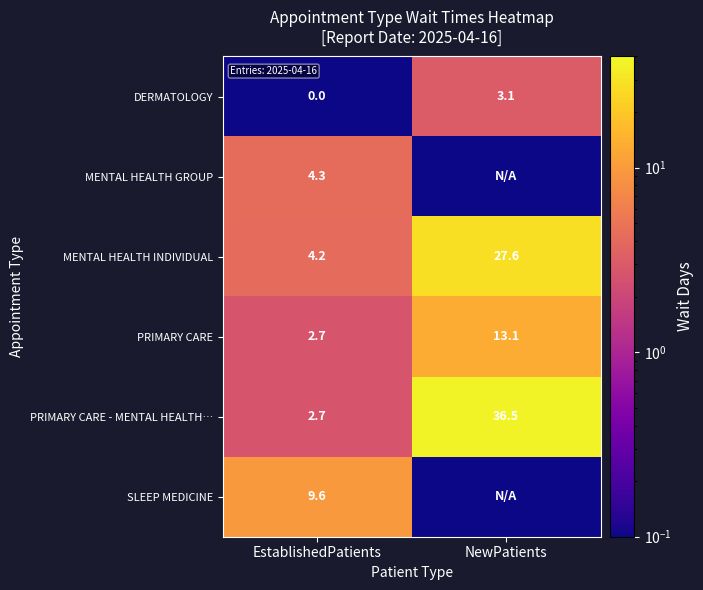

What is the approximate value of MENTAL HEALTH INDIVIDUAL at NewPatients?

27.6